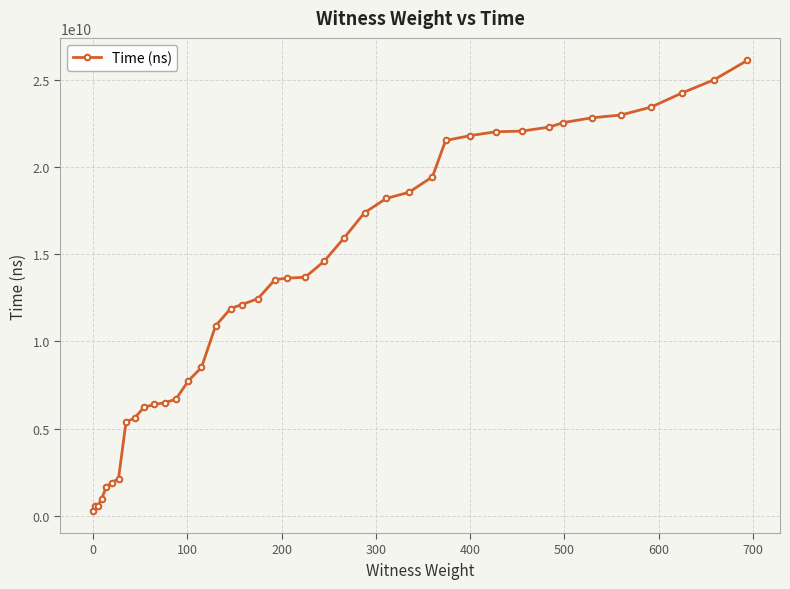

What is the greatest value displayed?

26110442300